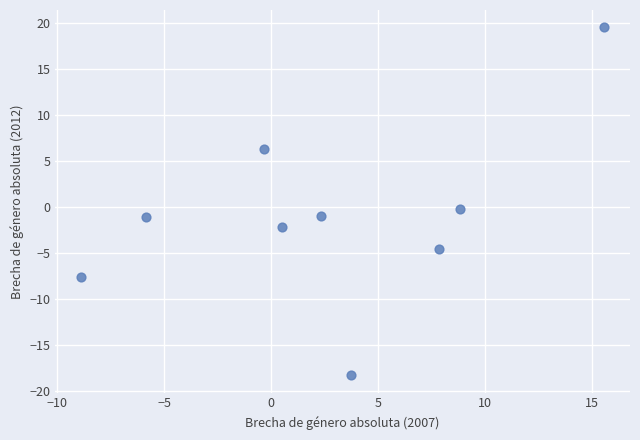

What is the average X value?

2.6